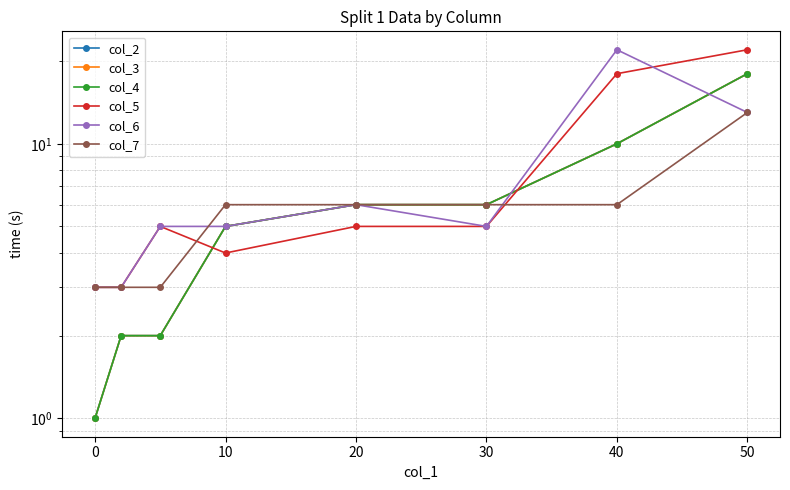

Which series ends up on top after the final intersection of col_3 and col_5?

col_5